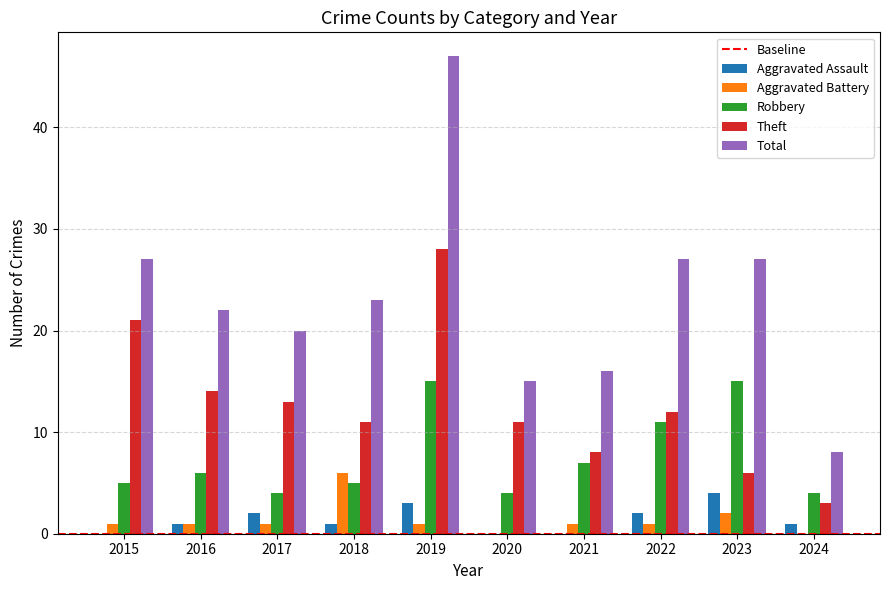

Which series changed the most between 2017 and 2018?

Aggravated Battery